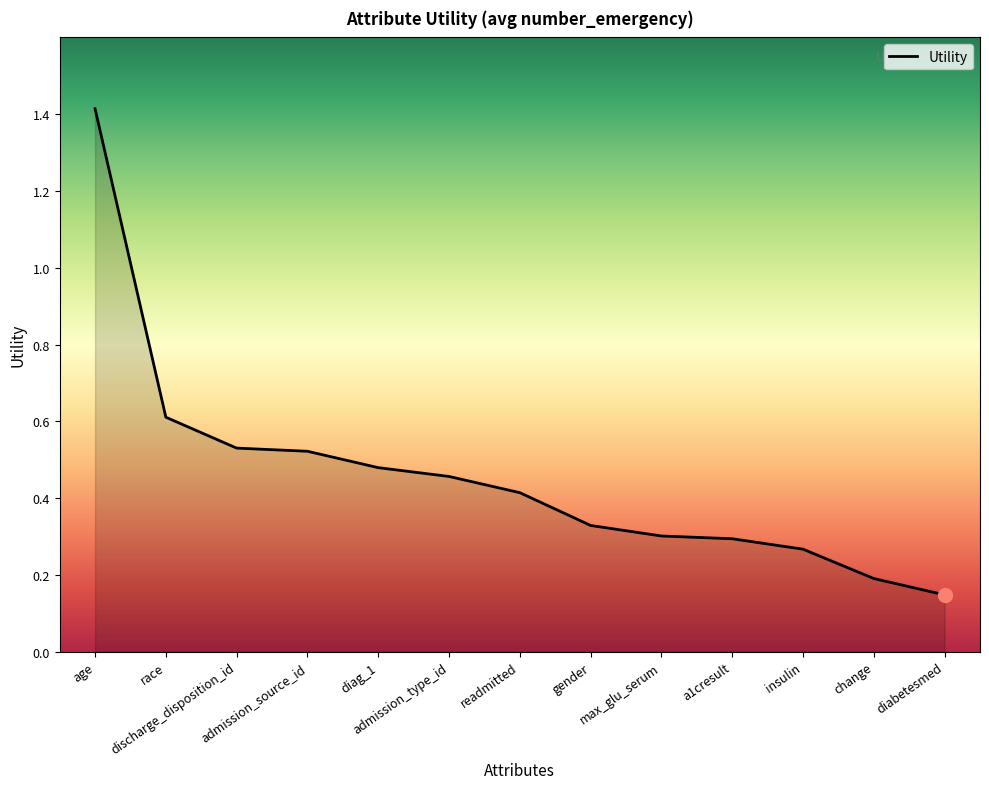

What is the difference between the maximum and minimum values?

1.3